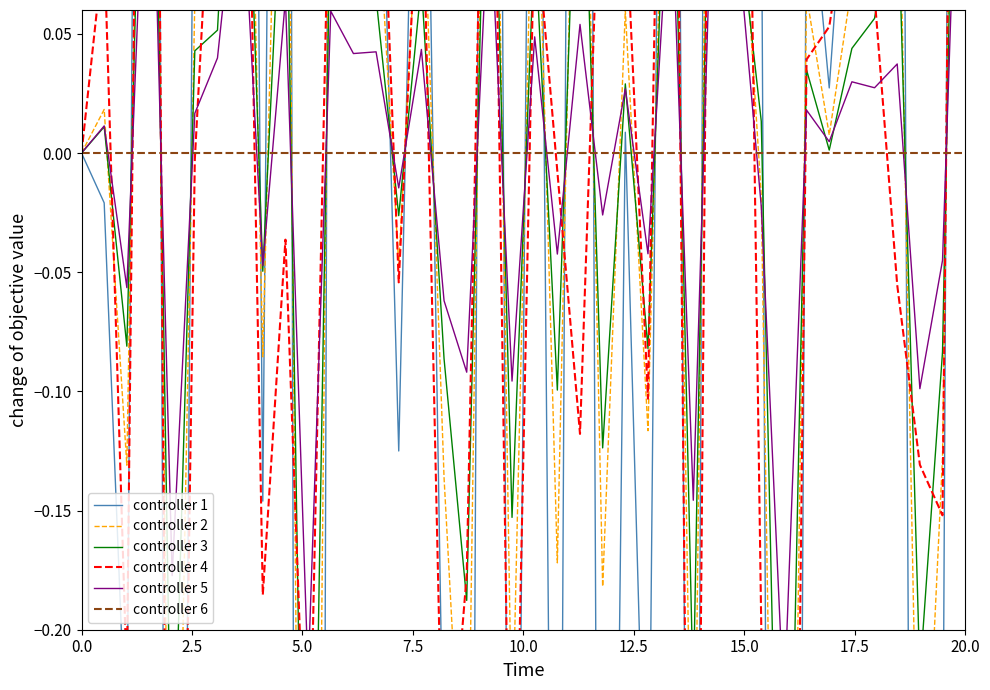

Is it true that controller 2 equals -0.1 at 38?

False